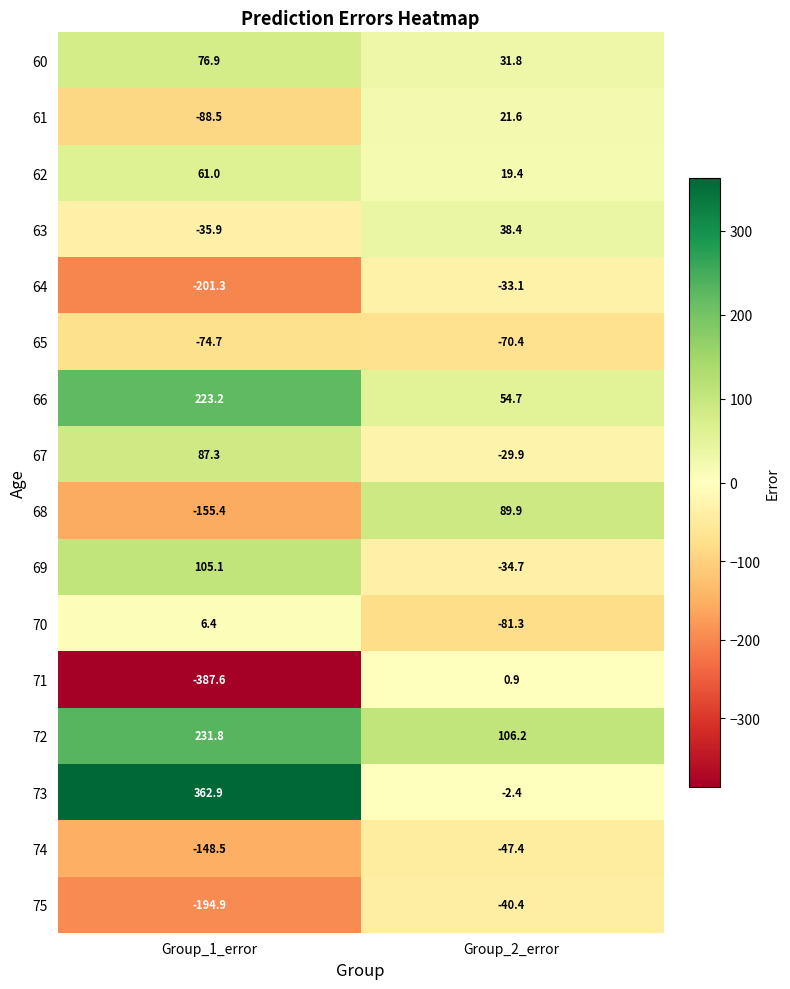

What is the total value across all series at Group_1_error?

-132.2